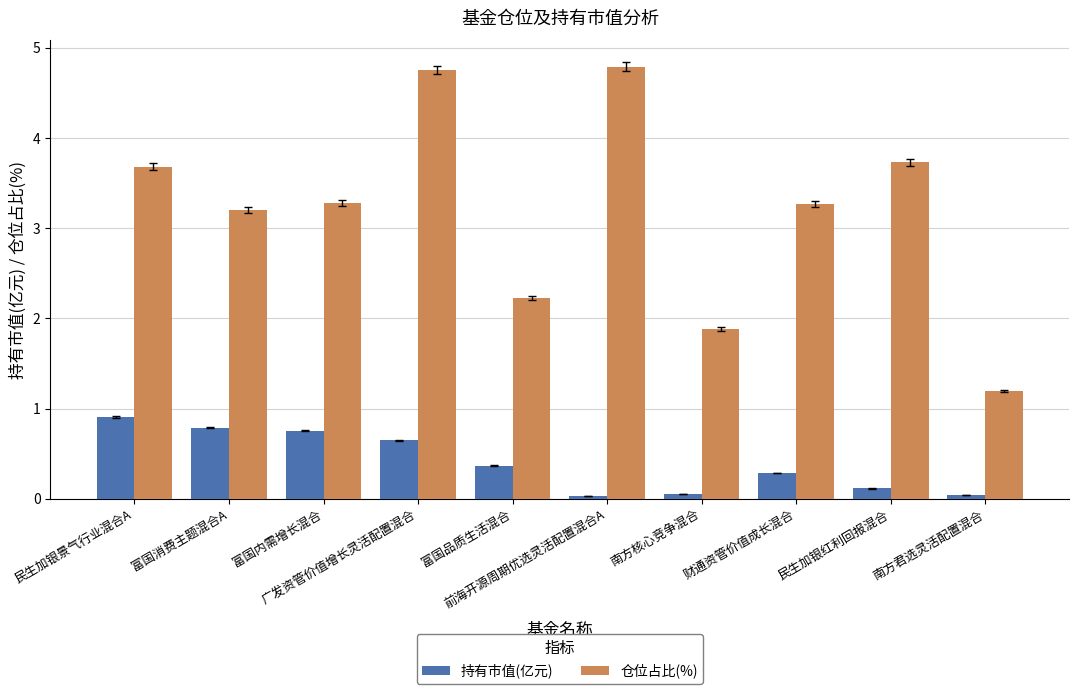

How many groups of bars are there?

10